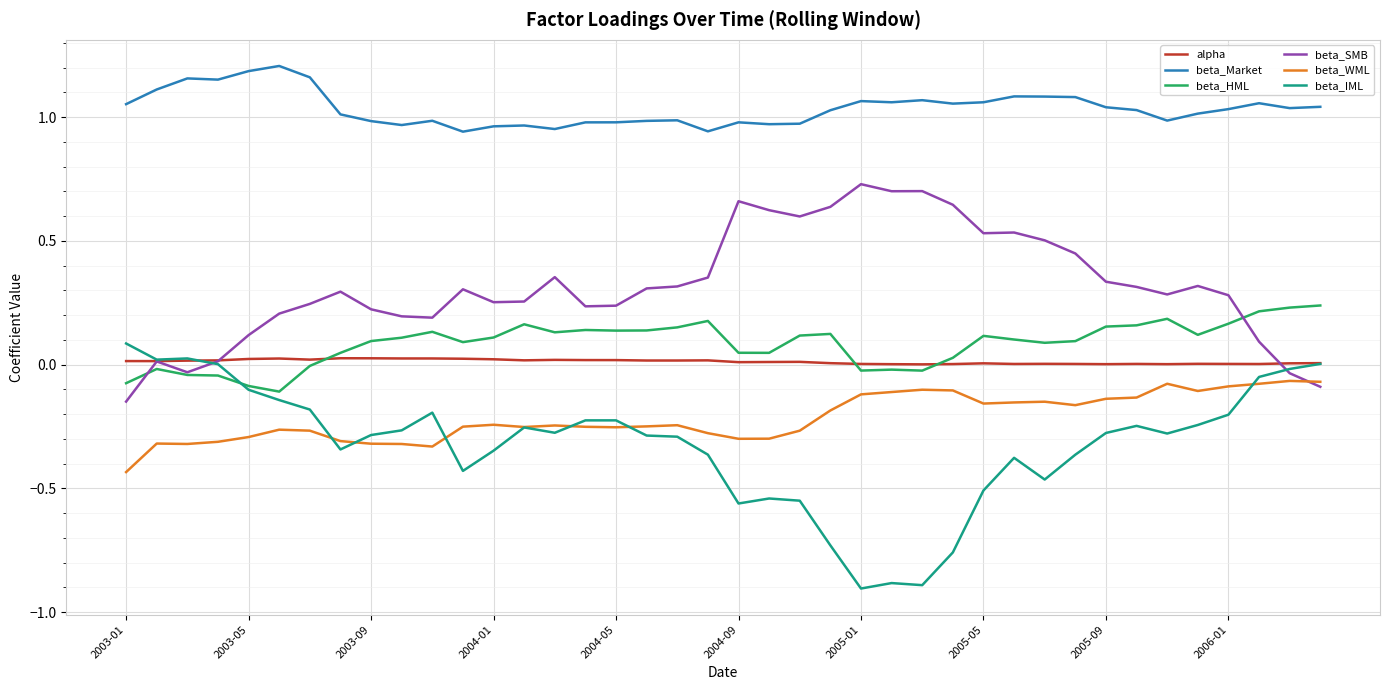

True or false: beta_Market and beta_HML intersect in this chart.

False